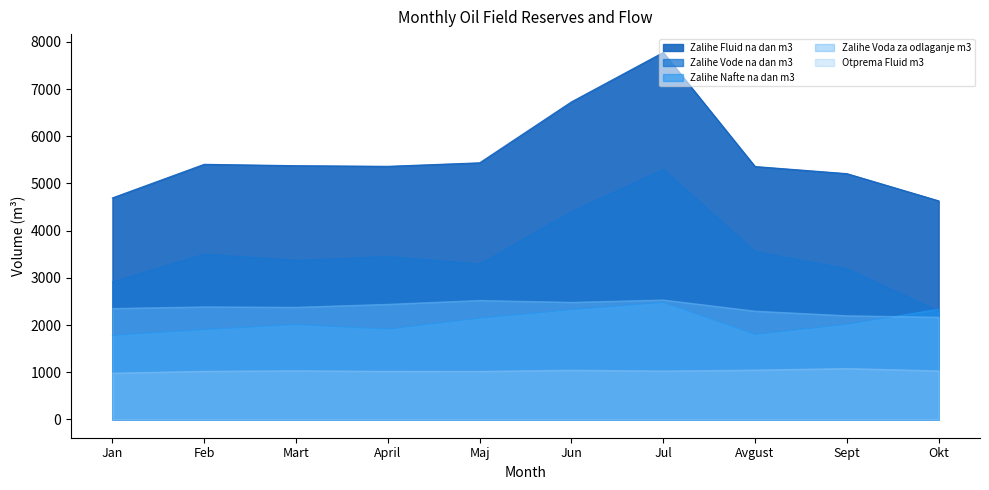

The value of Zalihe_Vode_na_dan_m3 at Mart is 5508.0. True or false?

False